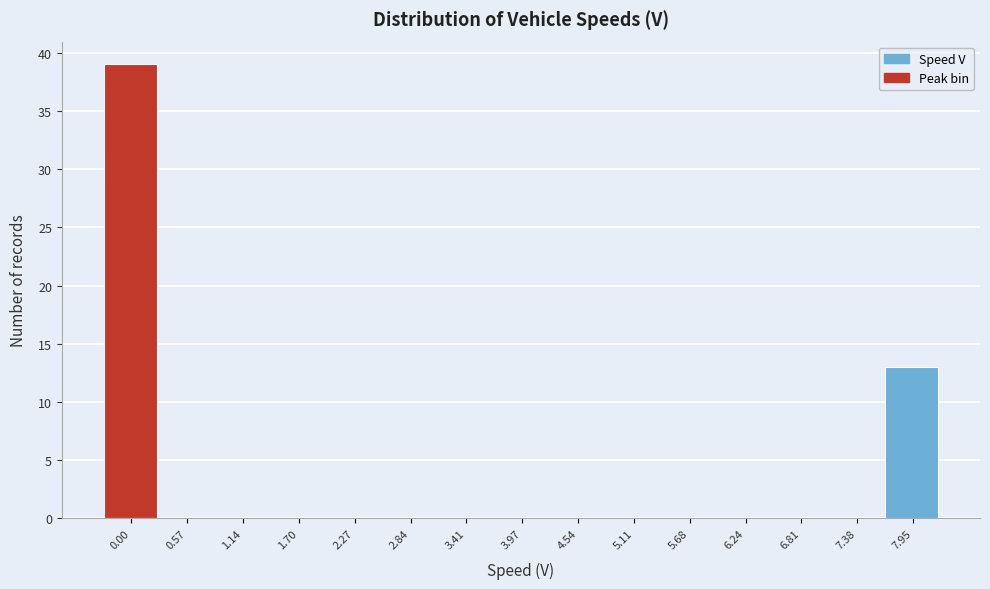

Reading right to left, what are all the values shown in this chart?

7.95=13	7.38=0	6.81=0	6.24=0	5.68=0	5.11=0	4.54=0	3.97=0	3.41=0	2.84=0	2.27=0	1.70=0	1.14=0	0.57=0	0.00=39